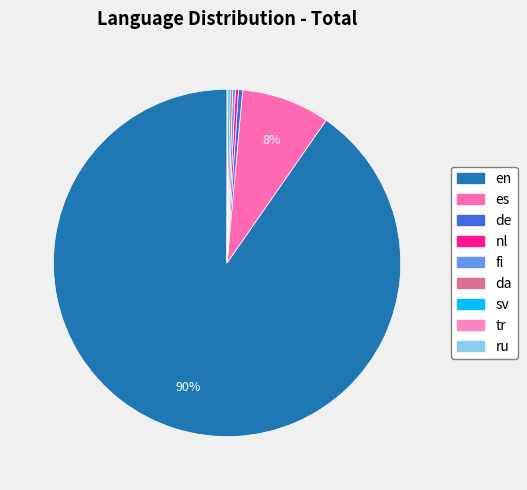

What is the largest slice in the pie chart?

en